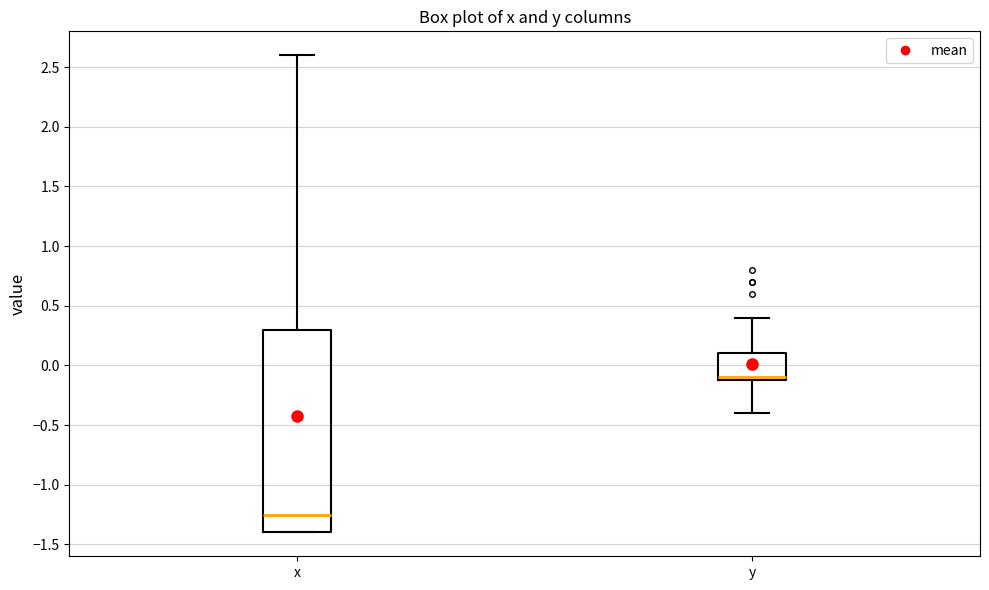

Where does the upper whisker of the box for x end on the y-axis? The values are not printed on the chart, so give them approximately, as read against the axis.

2.60